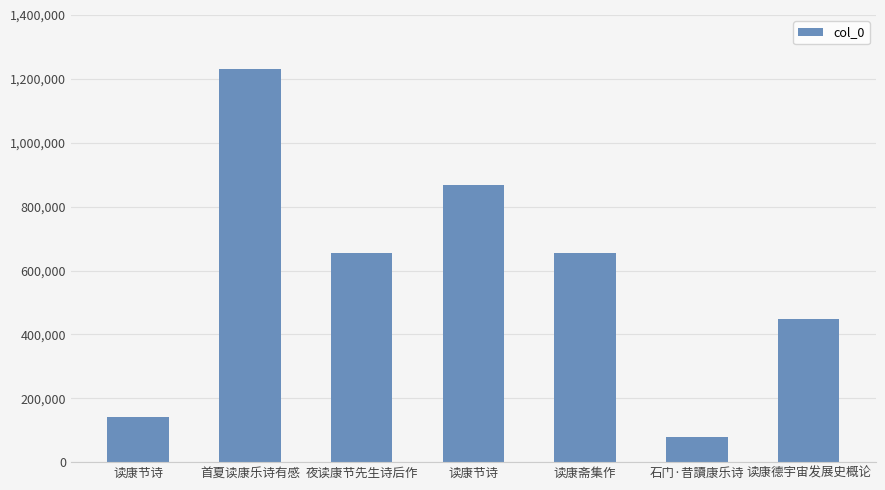

Between 首夏读康乐诗有感 and 读康节诗, which is larger?

首夏读康乐诗有感